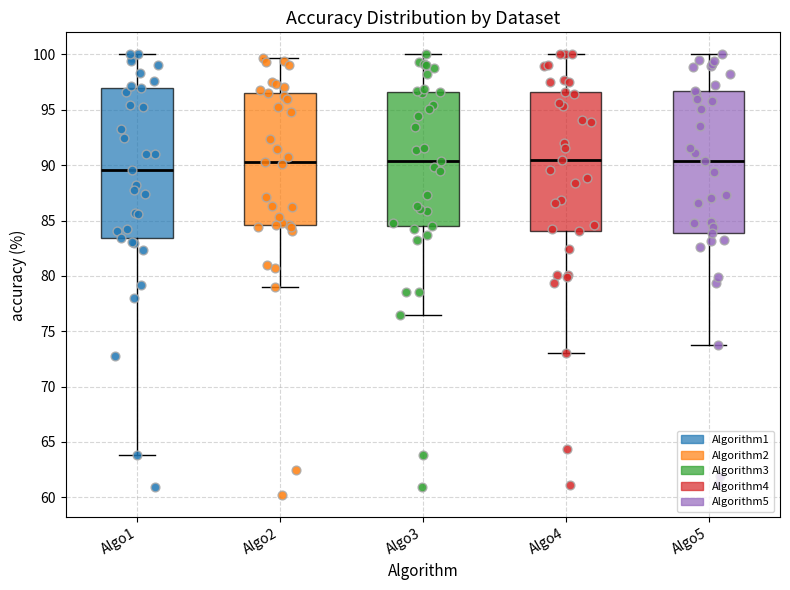

Where does the lower whisker of the box for Algo3 end on the y-axis? The values are not printed on the chart, so give them approximately, as read against the axis.

76.5